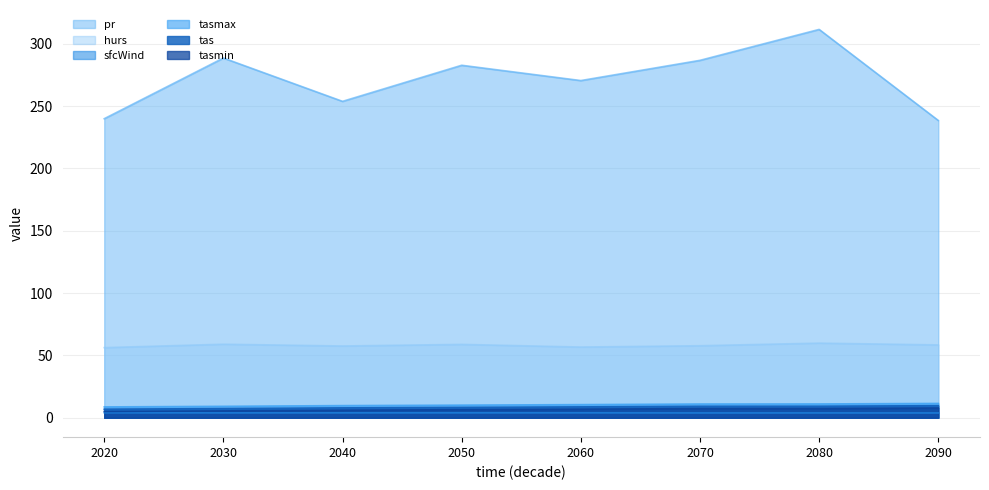

Between 2040 and 2070, which series saw the biggest shift?

pr